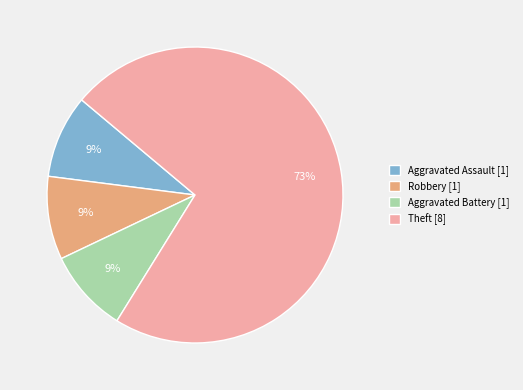

Do Aggravated Battery [1] and Robbery [1] together represent more than half of the pie?

No